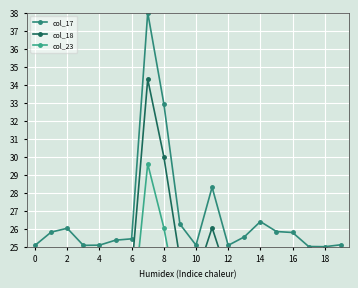

At how many categories does at least one series exceed 29?

2